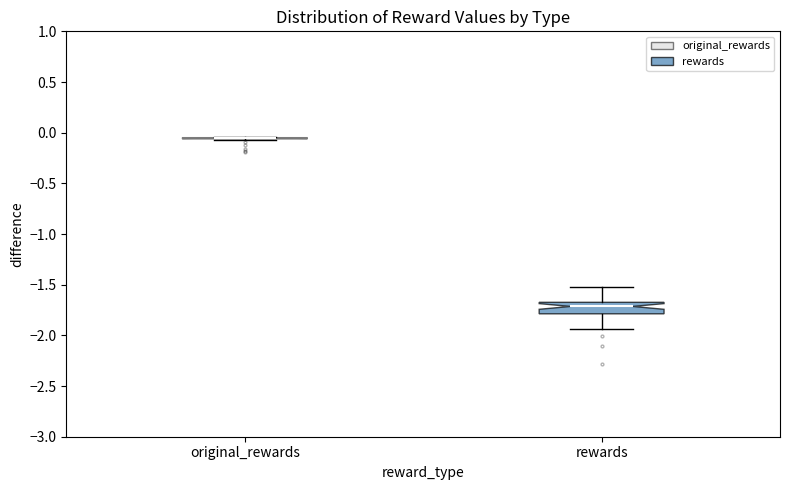

Comparing the boxes themselves (not the whiskers), which one is the tallest?

rewards